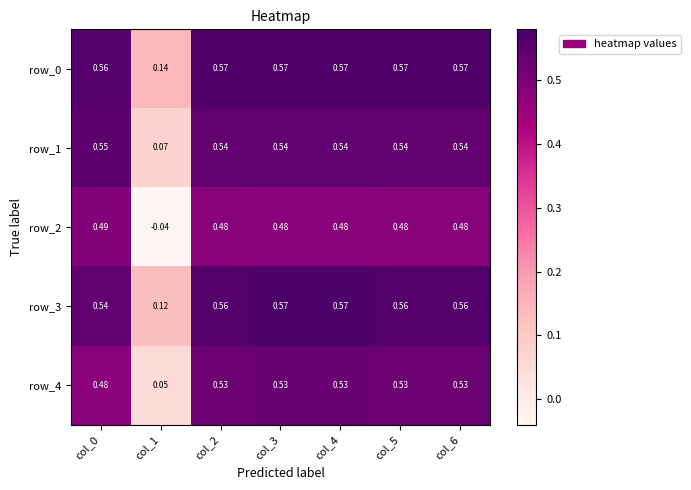

Count the number of categories in the chart.

7